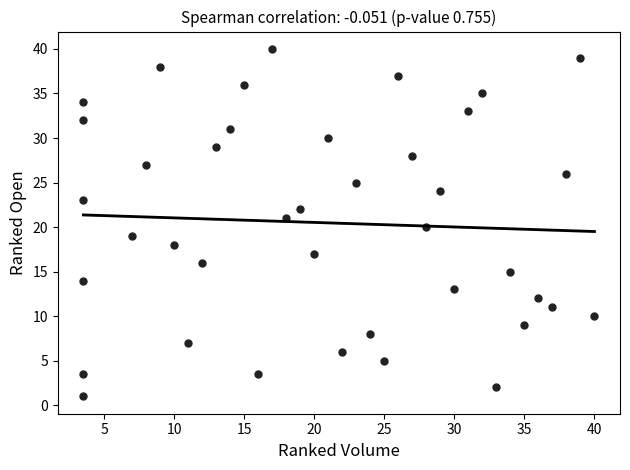

What is the range of X values (max minus min)?

36.5